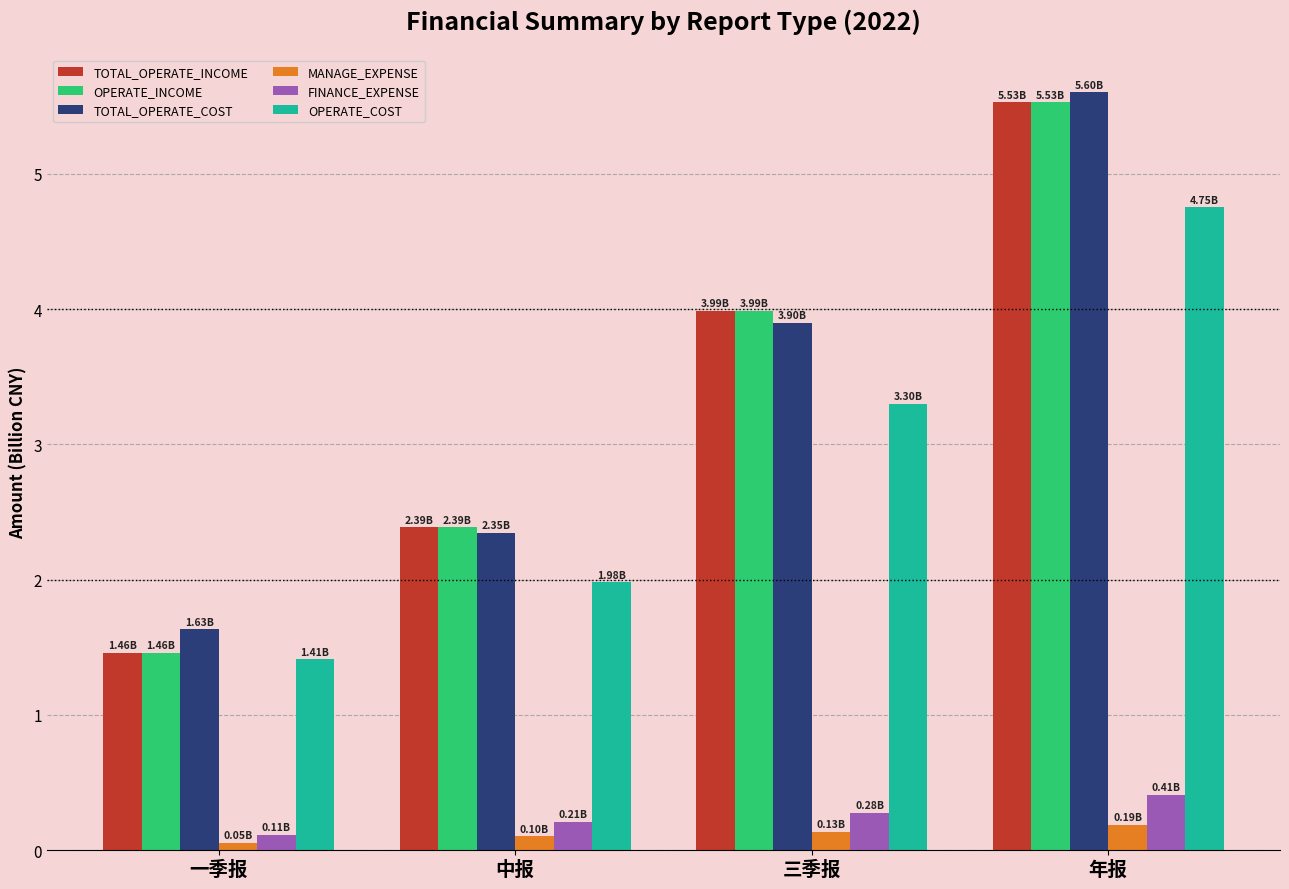

How many data points in TOTAL_OPERATE_INCOME are above 3?

2